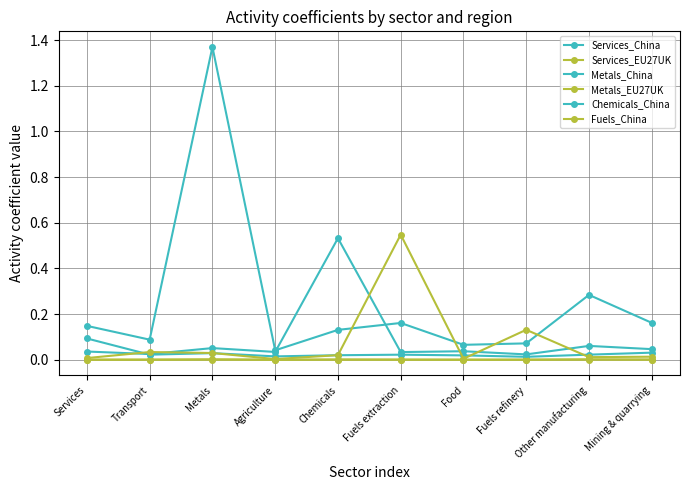

What is the difference between the highest and lowest values at Chemicals?

0.5